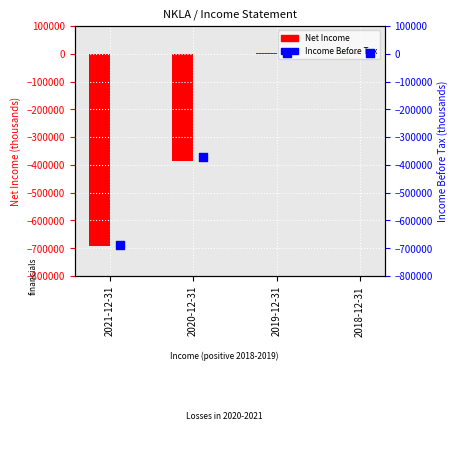

What are all the series names shown in the legend?

Net Income, Income Before Tax